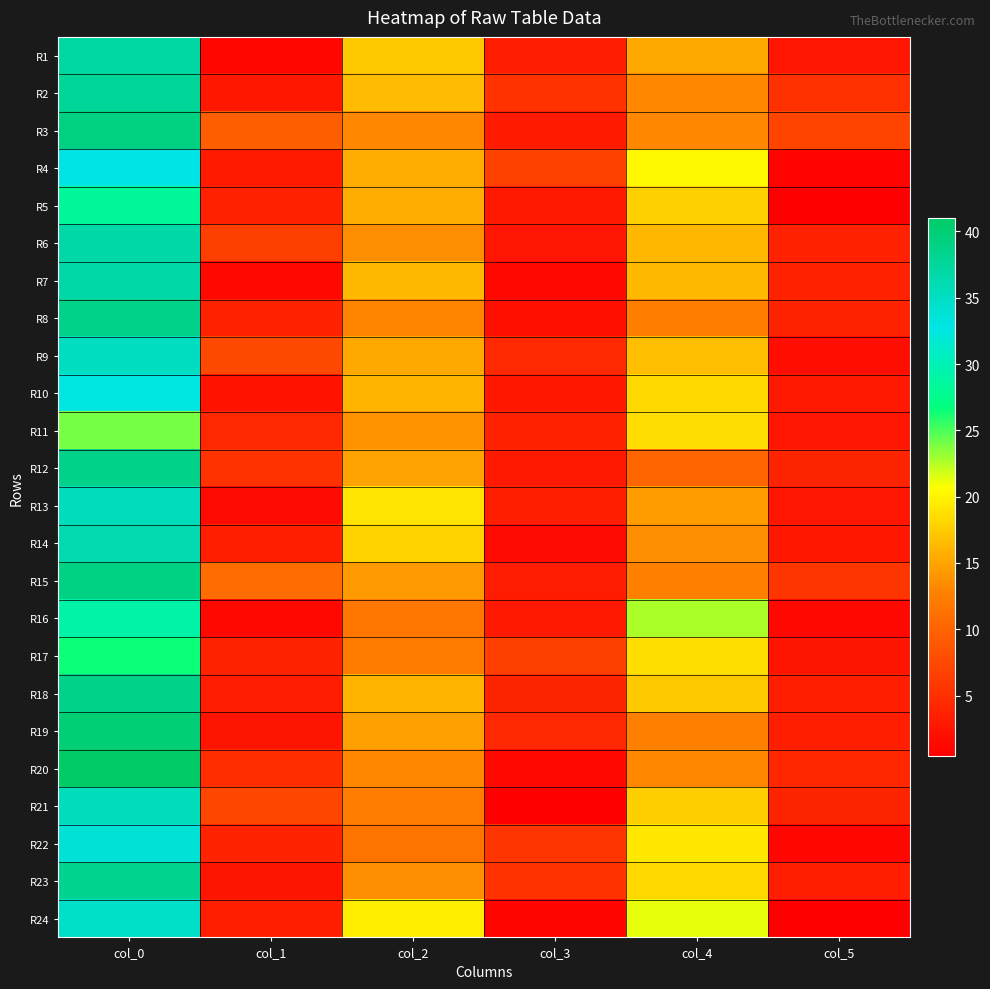

What is the difference between the highest and lowest values at col_5?

6.5